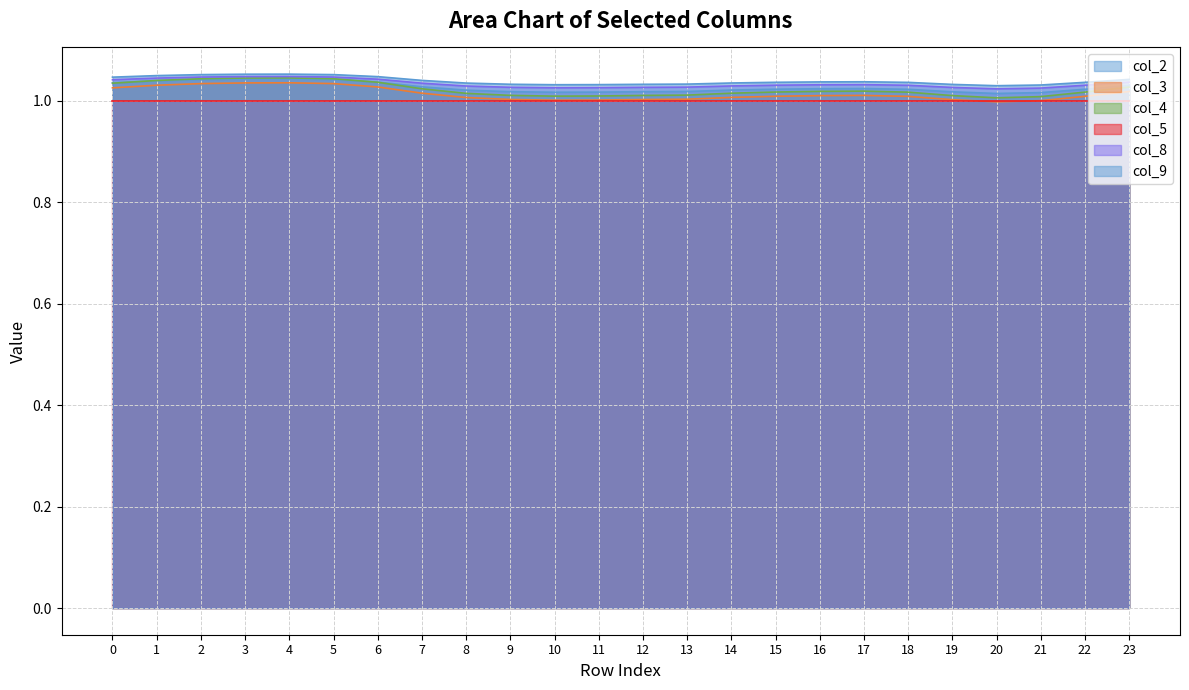

The col_9 series shows 1.8 at 15. True or false?

False